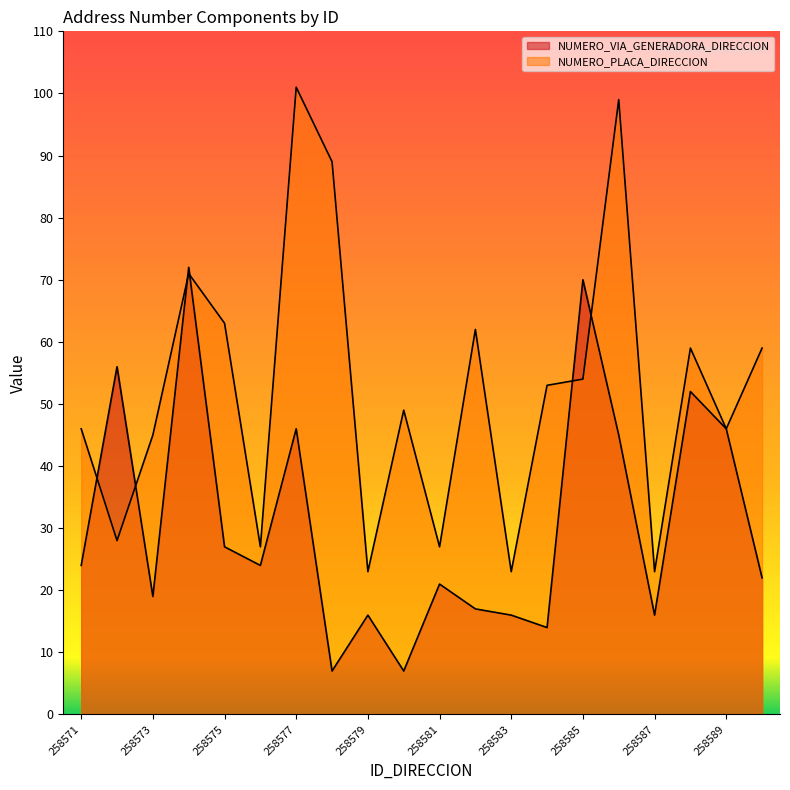

What is the smallest value displayed?

7